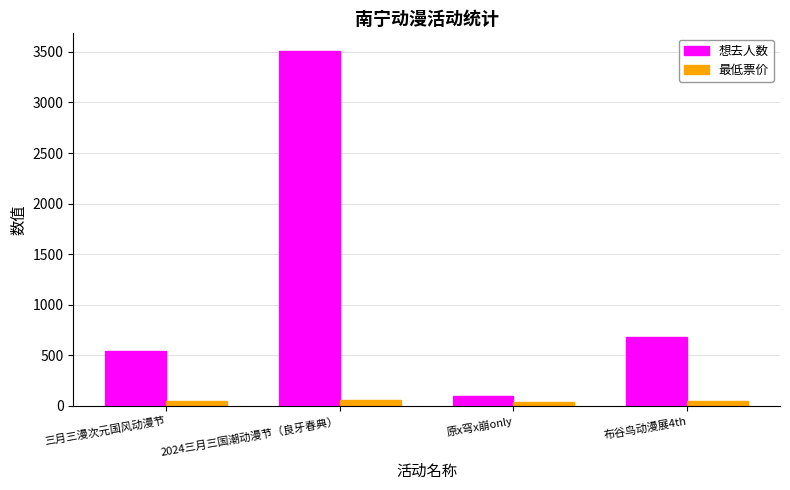

What is the spread (max minus min) of values at 原x穹x崩only?

62